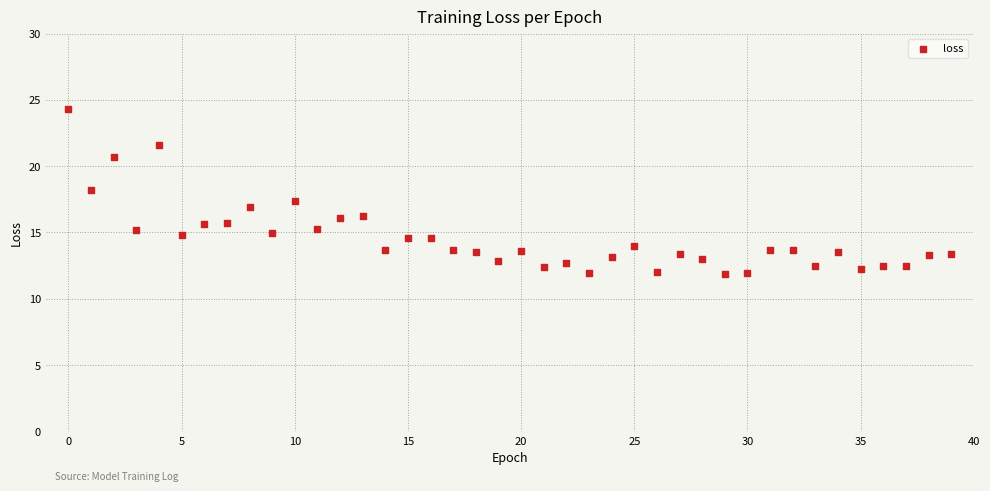

What is the range of Y values (max minus min)?

12.5